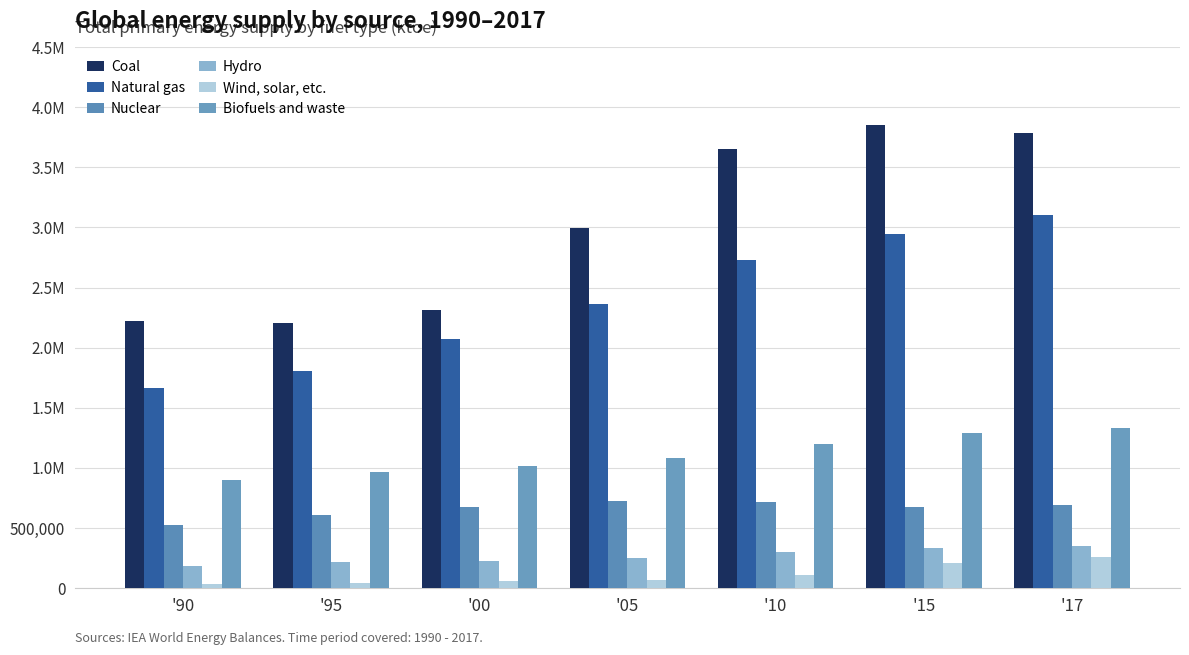

Reading left to right, transcribe all the data shown in this chart.

Coal: 2220466	2207265	2316665	2994438	3653106	3852538	3789934
Natural gas: 1663608	1807791	2072291	2360513	2733095	2949909	3106799
Nuclear: 525520	608098	675467	721706	718830	670298	687481
Hydro: 184102	212816	224693	252352	296065	335519	351029
Wind, solar, etc.: 36560	42380	60054	70017	110075	204190	256830
Biofuels and waste: 902367	965111	1011986	1081526	1202118	1286064	1329064